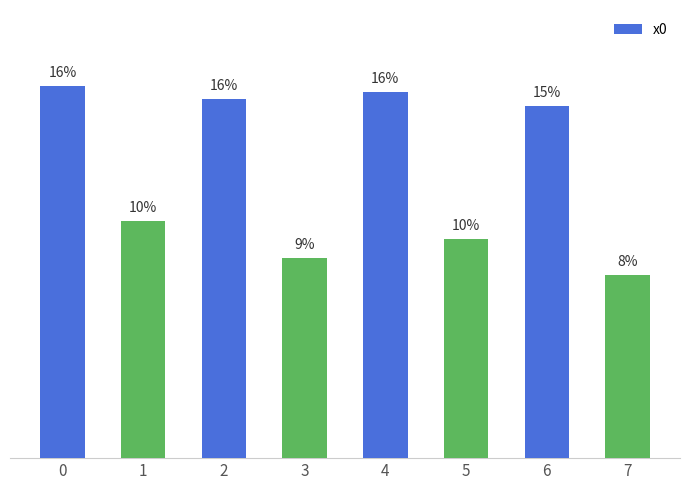

Are the bars horizontal?

No